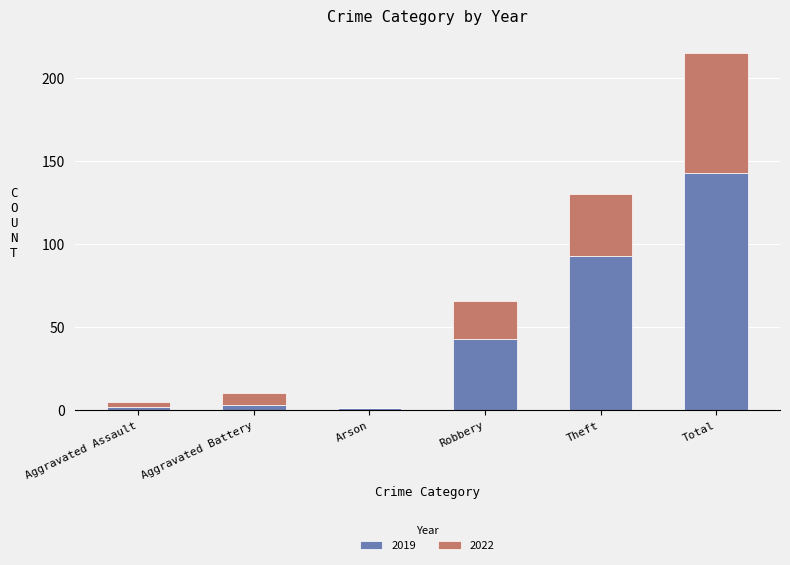

What is the total value across all series at Theft?

130